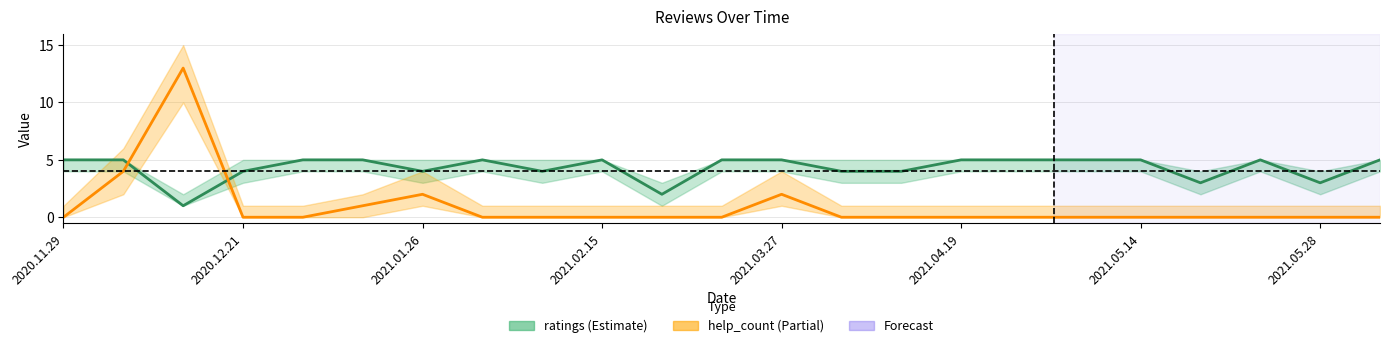

What is the maximum value shown in the chart?

13